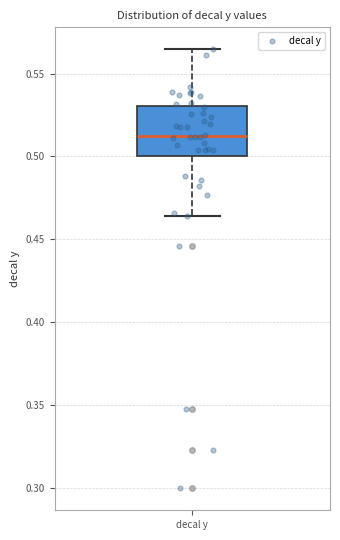

Read this box plot against the y-axis: the position of the median line, the range covered by the box, and the ends of both whiskers. The values are not printed on the chart, so give them approximately, as read against the axis.

median 0.510, box 0.500 to 0.530, whiskers 0.465 to 0.565